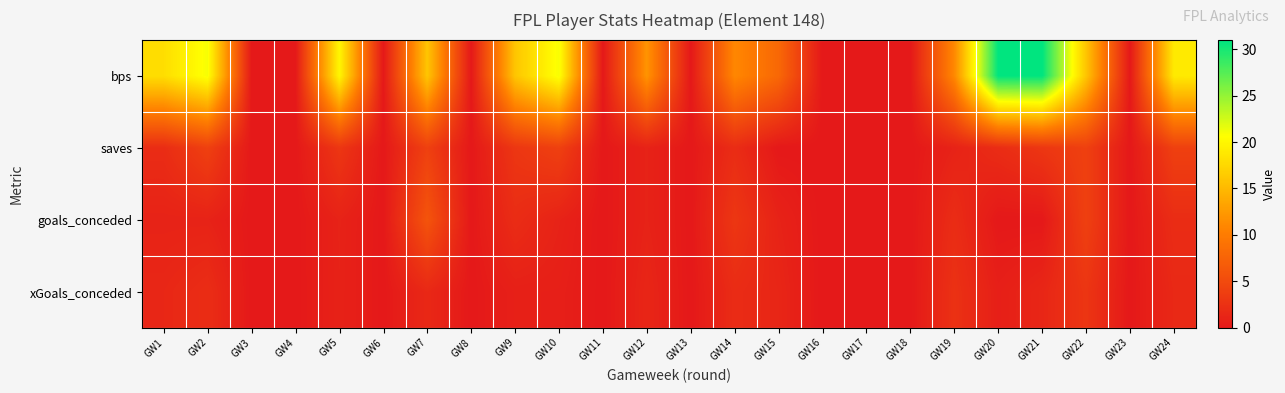

Rank the series by their maximum value, from highest to lowest.

bps, goals_conceded, saves, xGoals_conceded